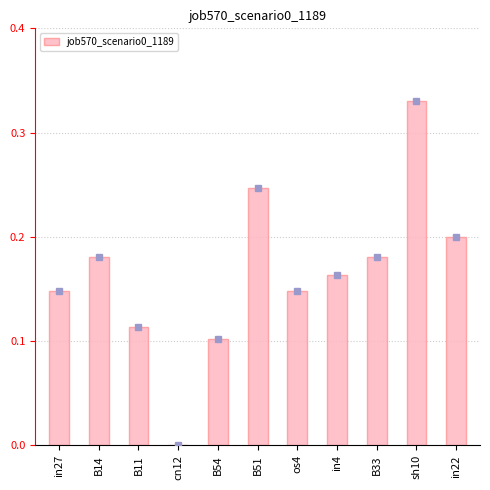

True or false: the data shows 0.2 at B51.

True